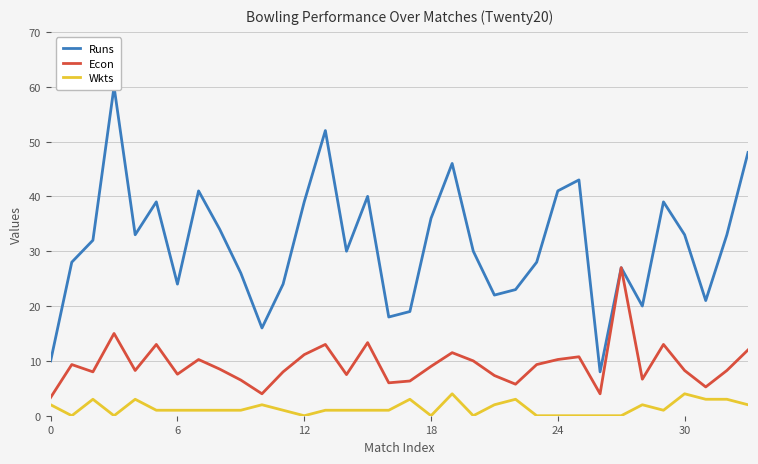

What is the maximum value shown in the chart?

60.0